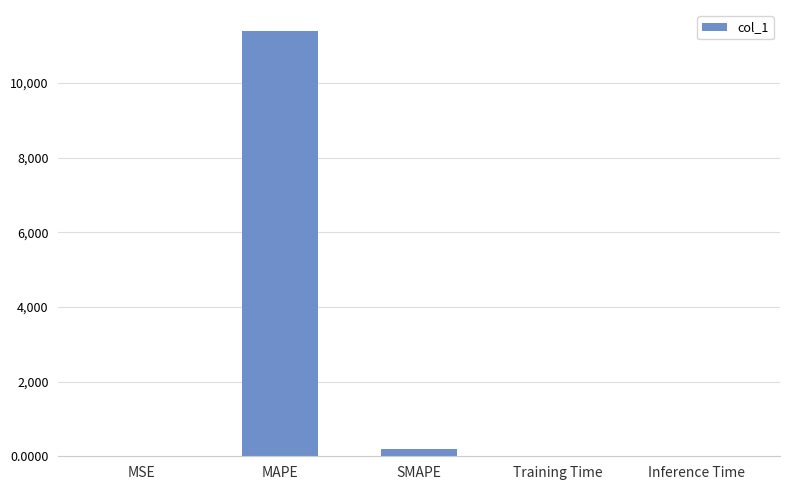

True or false: the data shows 0.1 at MSE.

True